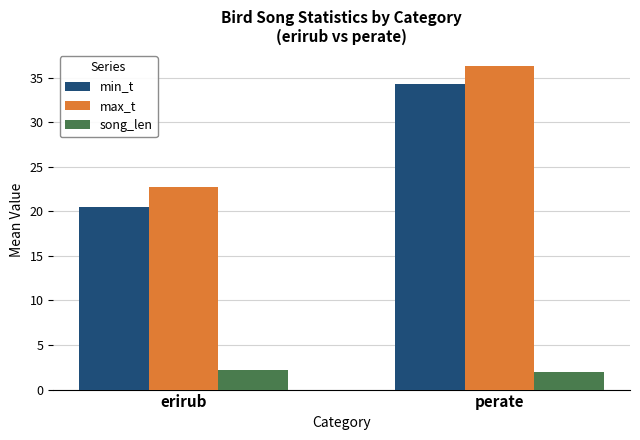

Reading left to right, extract all data points from this chart.

min_t: 20.5	34.3
max_t: 22.7	36.3
song_len: 2.2	2.0